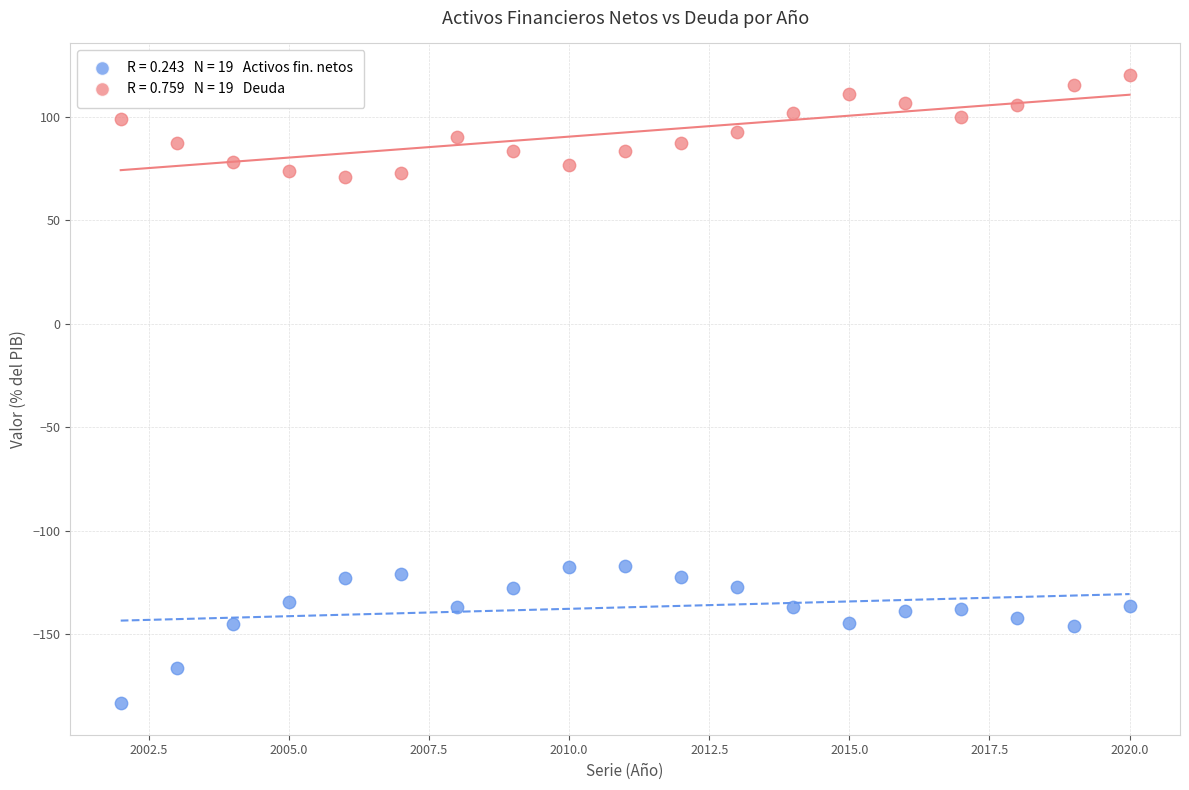

Across all data points, what is the range of Y values (max minus min)?

303.8